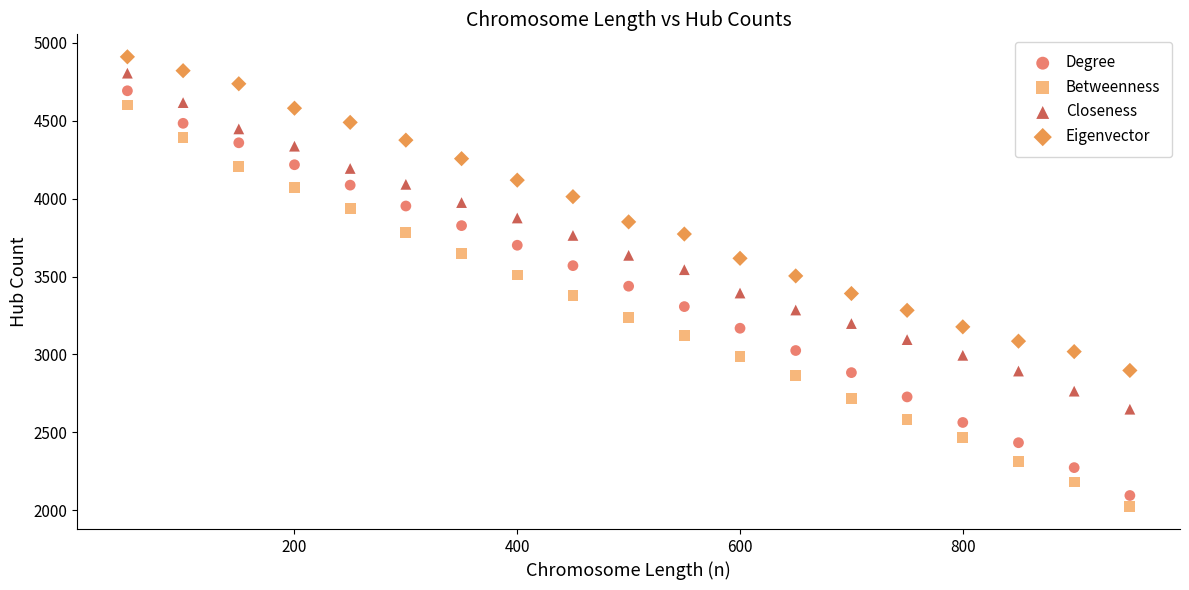

Across all data points, what is the range of X values (max minus min)?

900